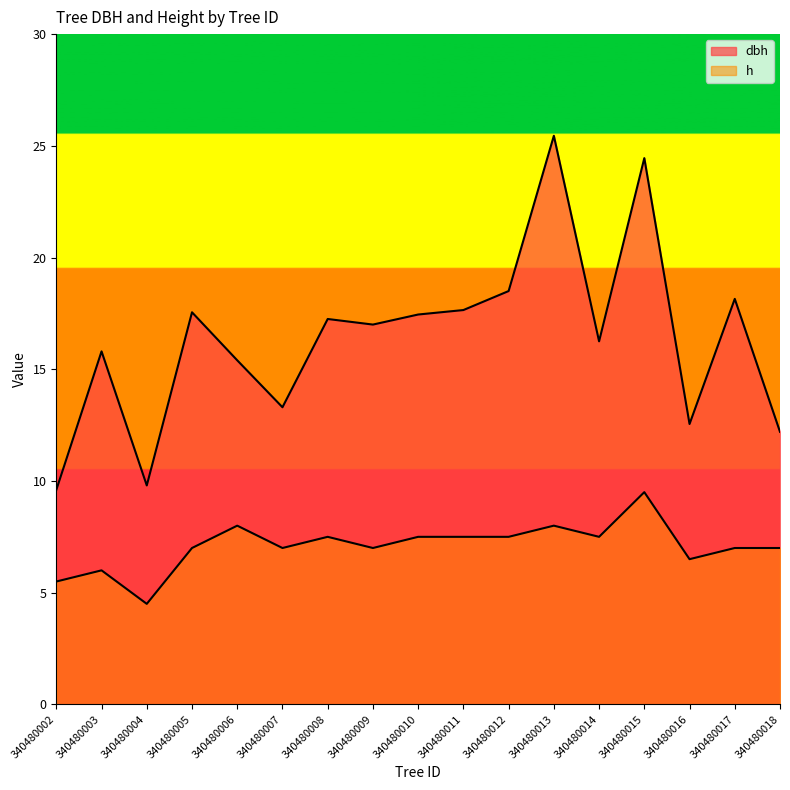

Reading left to right, what are all the values shown in this chart?

dbh: 340480002=9.6	340480003=15.8	340480004=9.8	340480005=17.6	340480006=15.4	340480007=13.3	340480008=17.2	340480009=17.0	340480010=17.4	340480011=17.6	340480012=18.5	340480013=25.4	340480014=16.2	340480015=24.4	340480016=12.6	340480017=18.1	340480018=12.2
h: 340480002=5.5	340480003=6.0	340480004=4.5	340480005=7.0	340480006=8.0	340480007=7.0	340480008=7.5	340480009=7.0	340480010=7.5	340480011=7.5	340480012=7.5	340480013=8.0	340480014=7.5	340480015=9.5	340480016=6.5	340480017=7.0	340480018=7.0